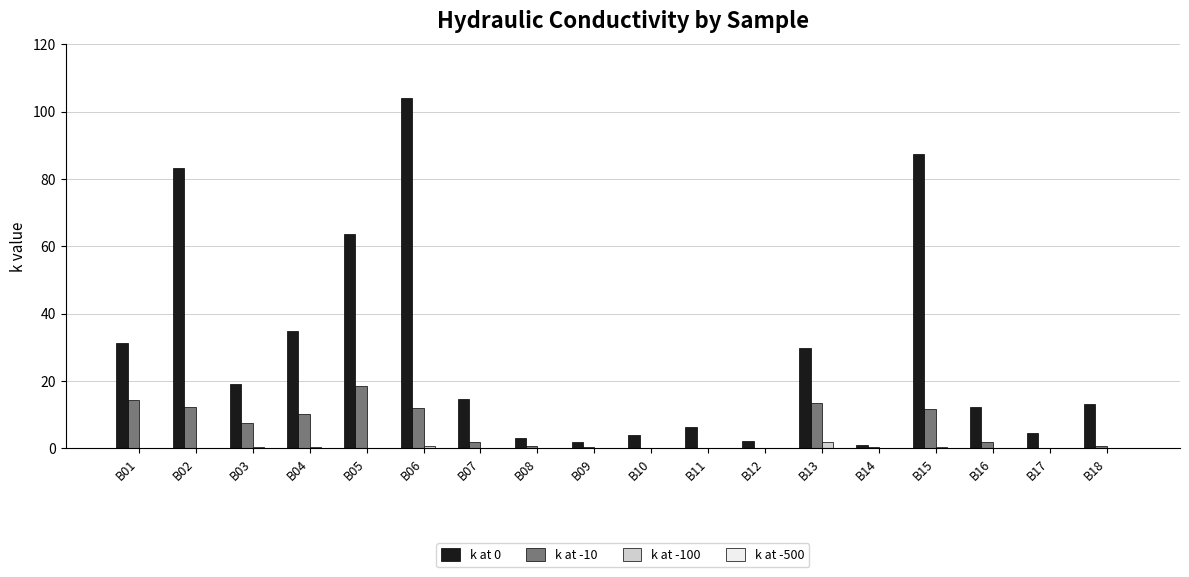

Which category has the highest value across all series?

B06